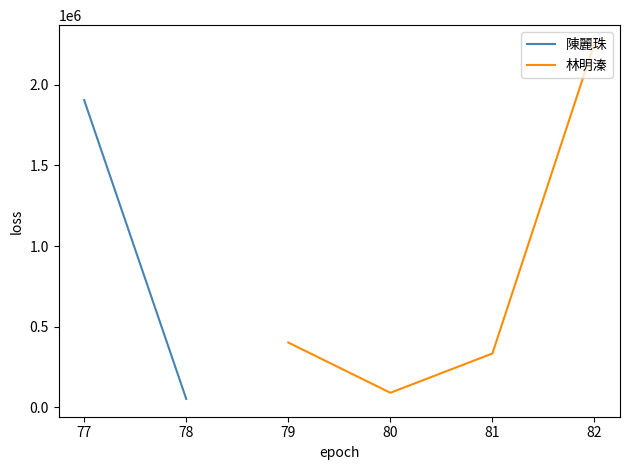

What is the lowest value of the 林明溱 series?

88850